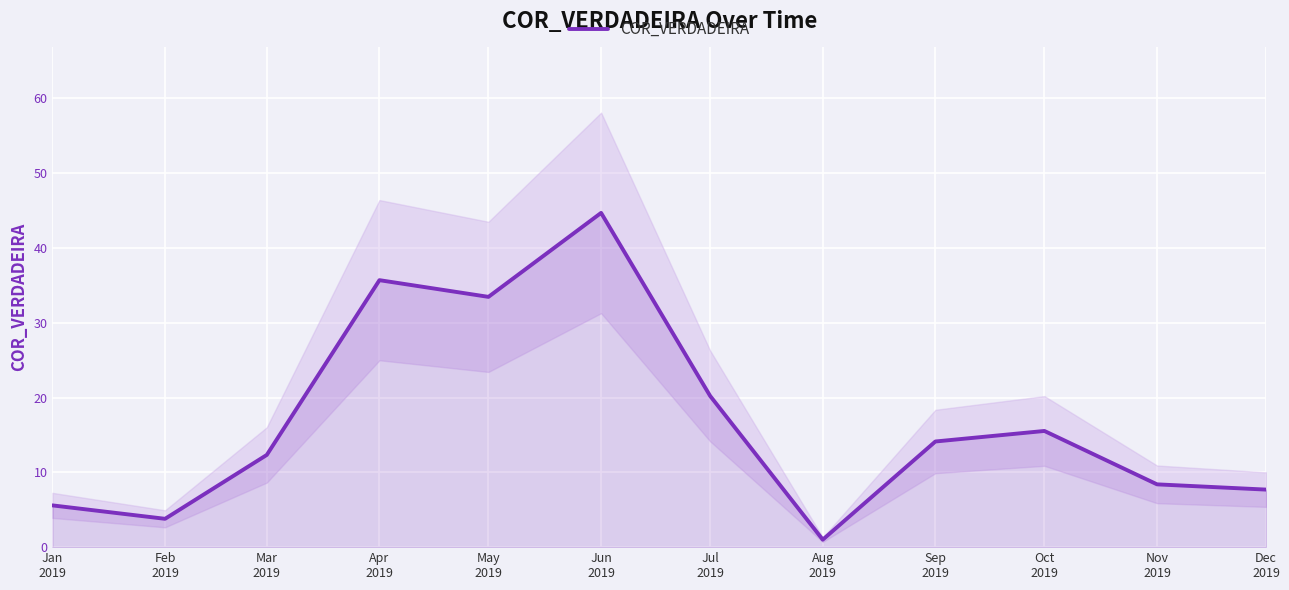

Which category has the highest value across all series?

Jun
2019